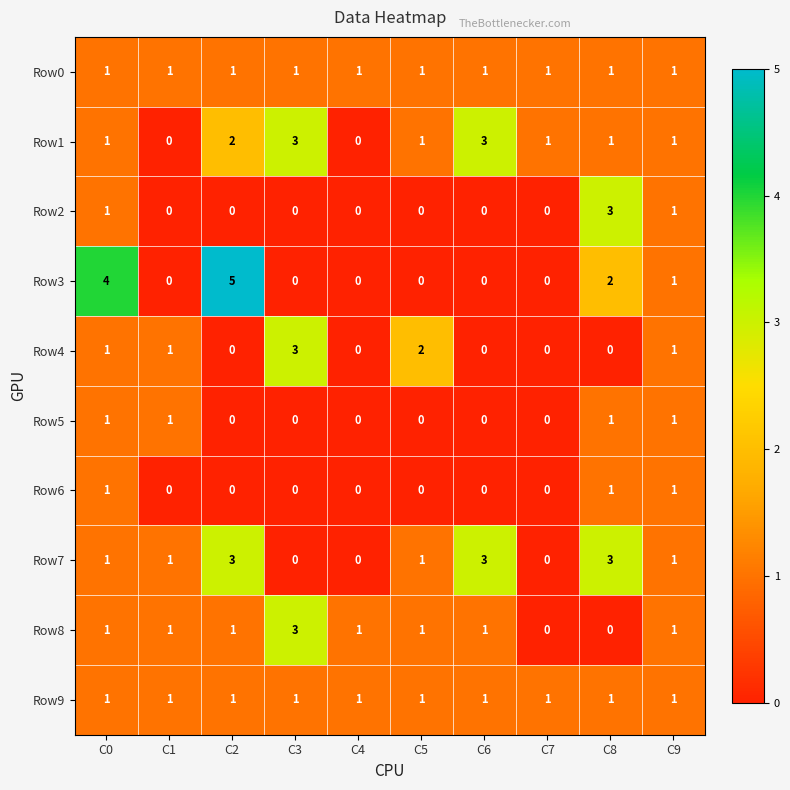

Count the Row3 values in the range 0 to 2.

8